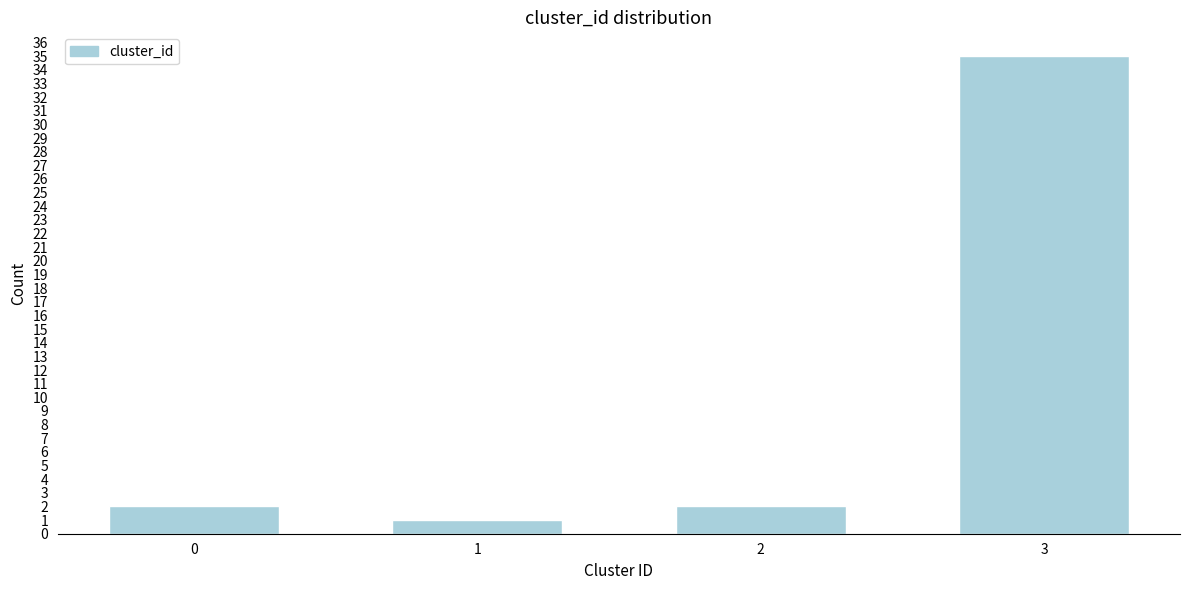

Reading left to right, extract all data points from this chart.

0=2	1=1	2=2	3=35